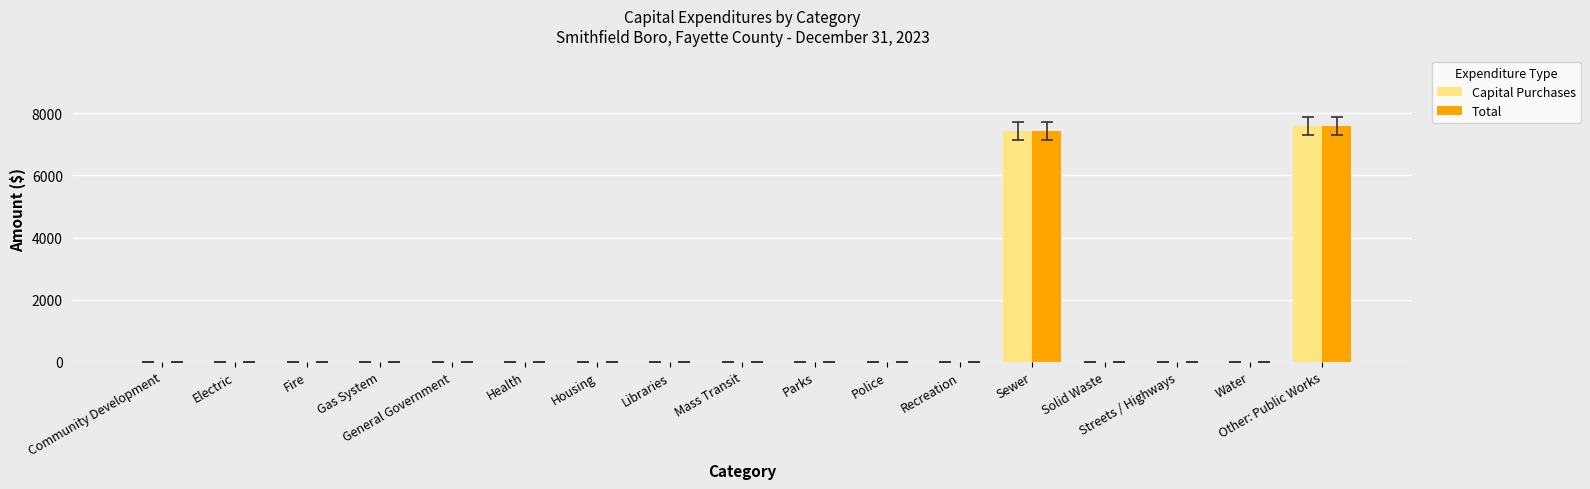

Are the bars grouped side by side (vs. stacked)?

Yes